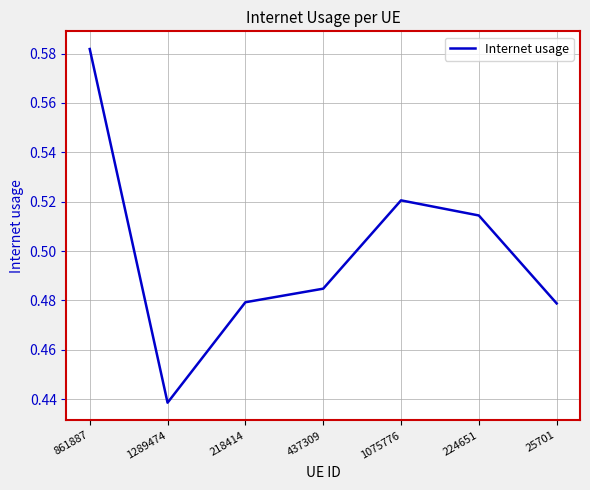

Which label corresponds to the largest value in the chart?

861887